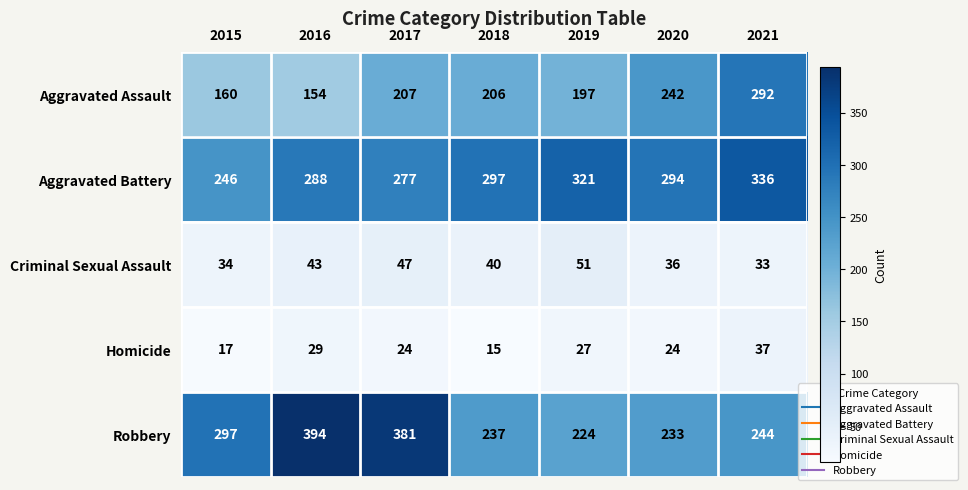

Where is Criminal Sexual Assault nearest to the value 42?

2016